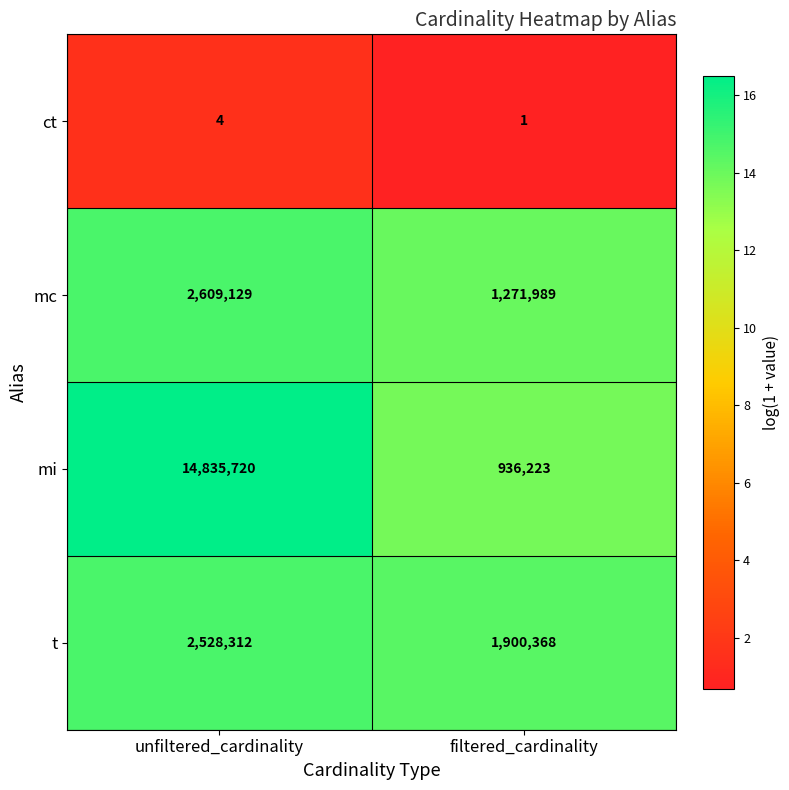

At which label does mc reach its minimum?

filtered_cardinality